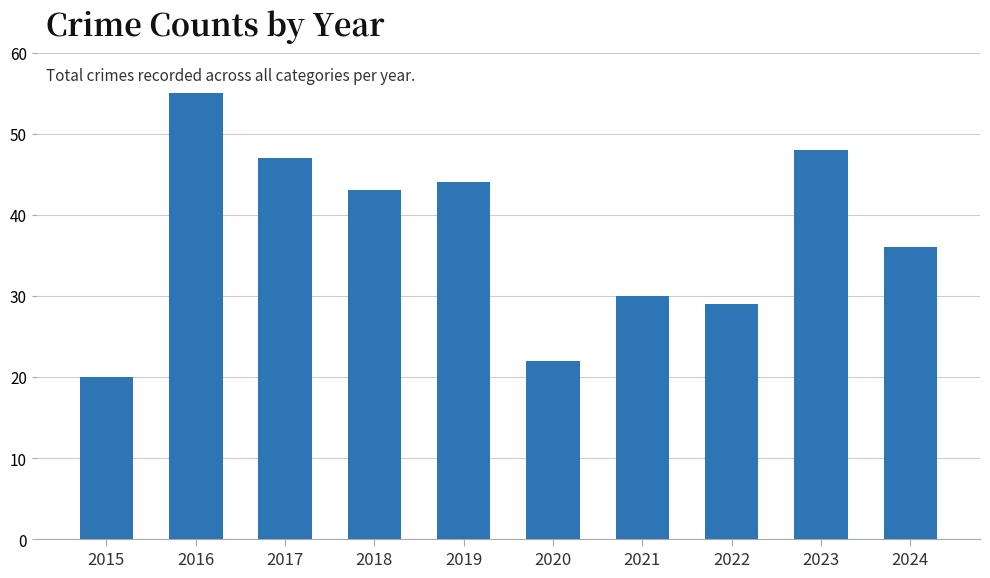

At which category does the chart reach its peak across all series?

2016